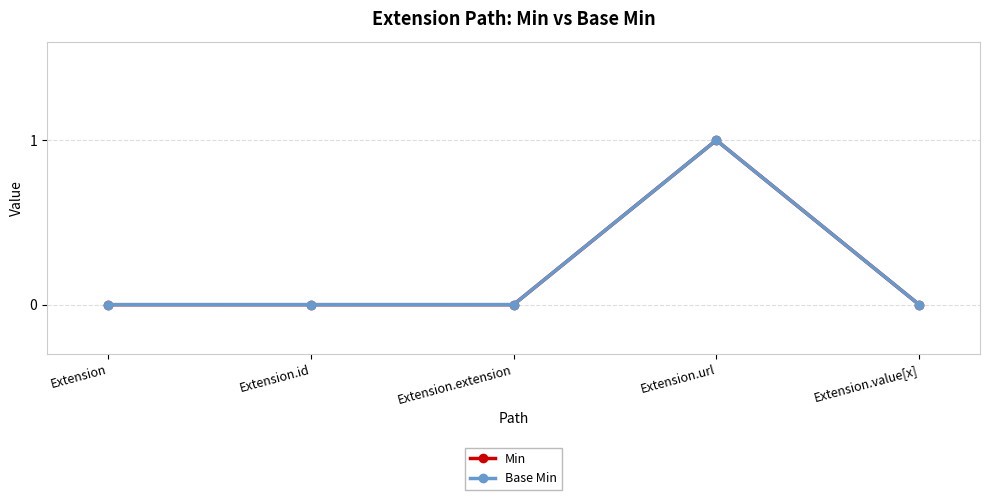

True or false: Min and Base Min intersect in this chart.

False